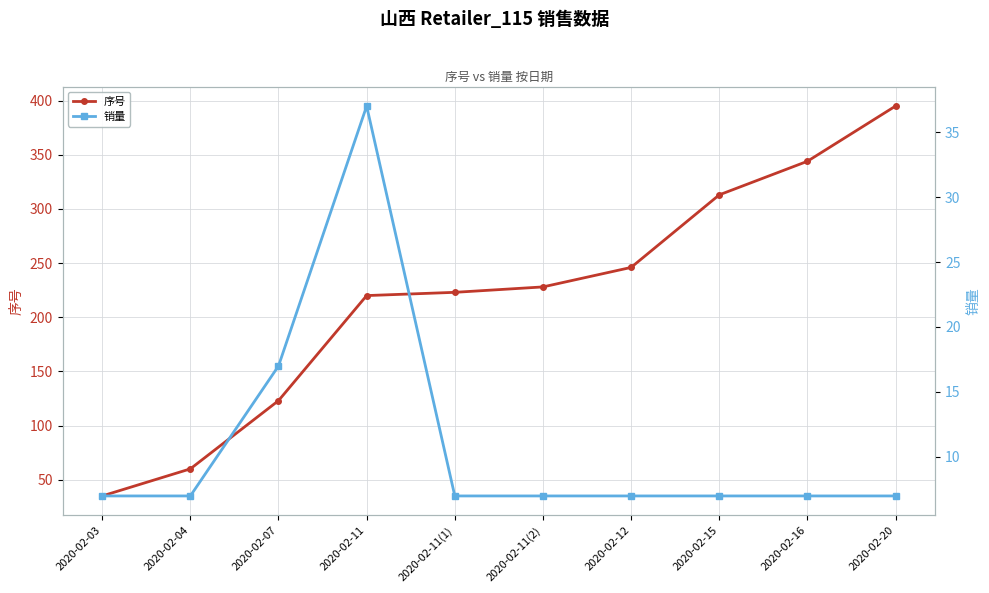

What are all the series names shown in the legend?

序号, 销量